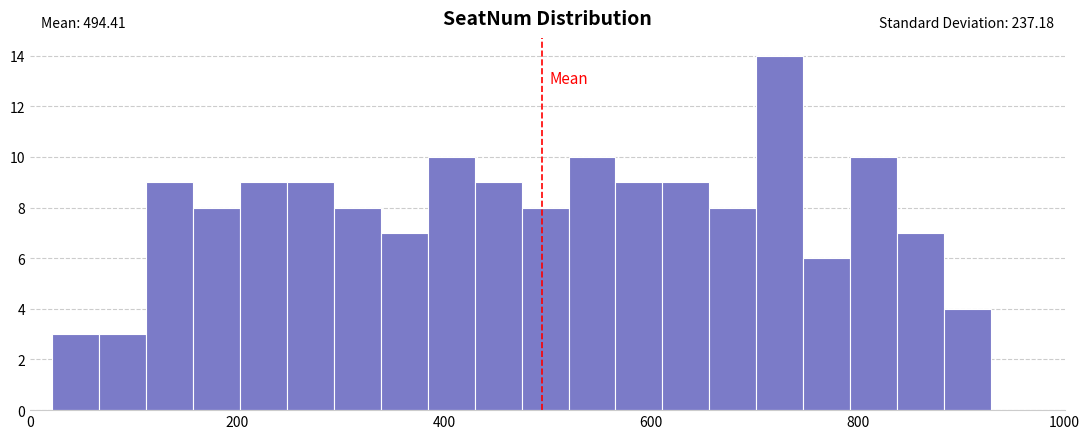

Read against the x-axis, roughly where is the centre of the tallest bar?

720